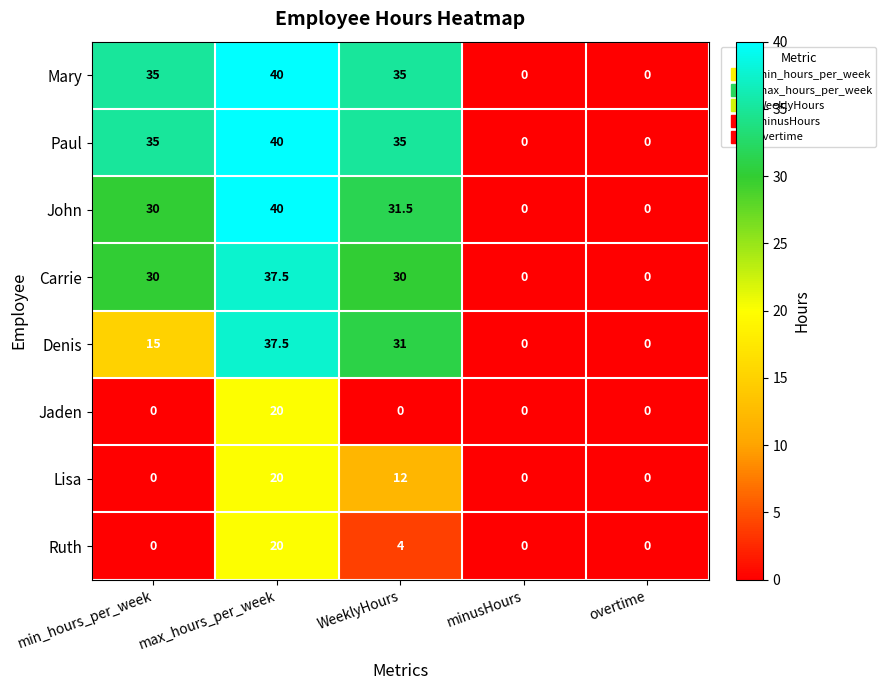

What is the difference between the Mary values at min_hours_per_week and minusHours?

35.0